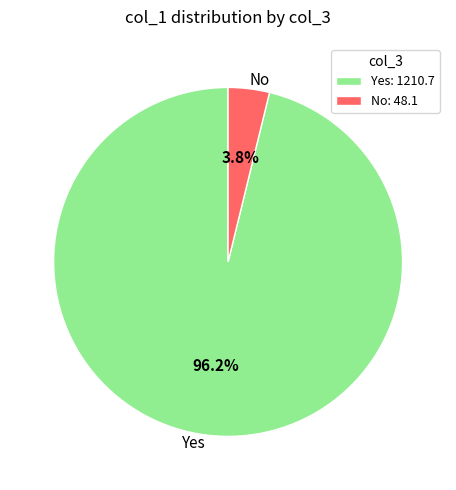

Between Yes and No, which is larger?

Yes